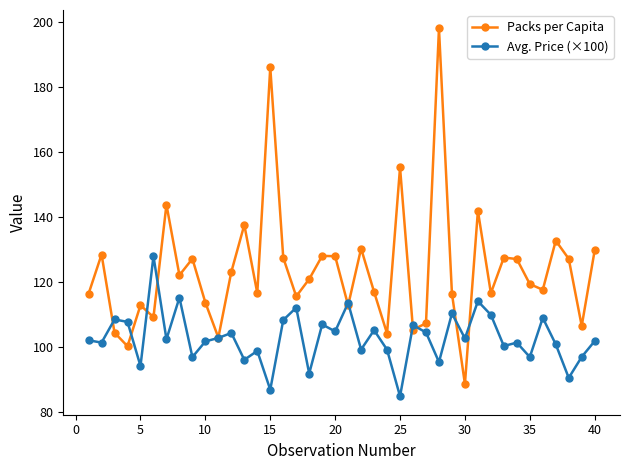

What is the lowest value of the Avg. Price (×100) series?

85.0